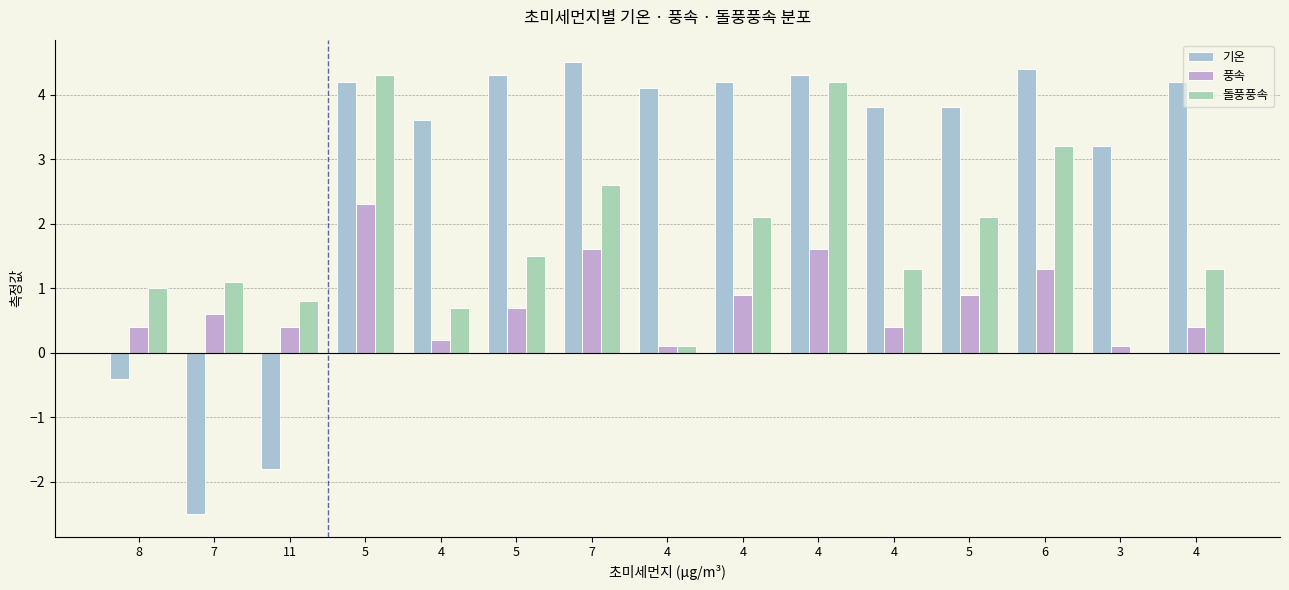

How many data points in 기온 are above 4?

8